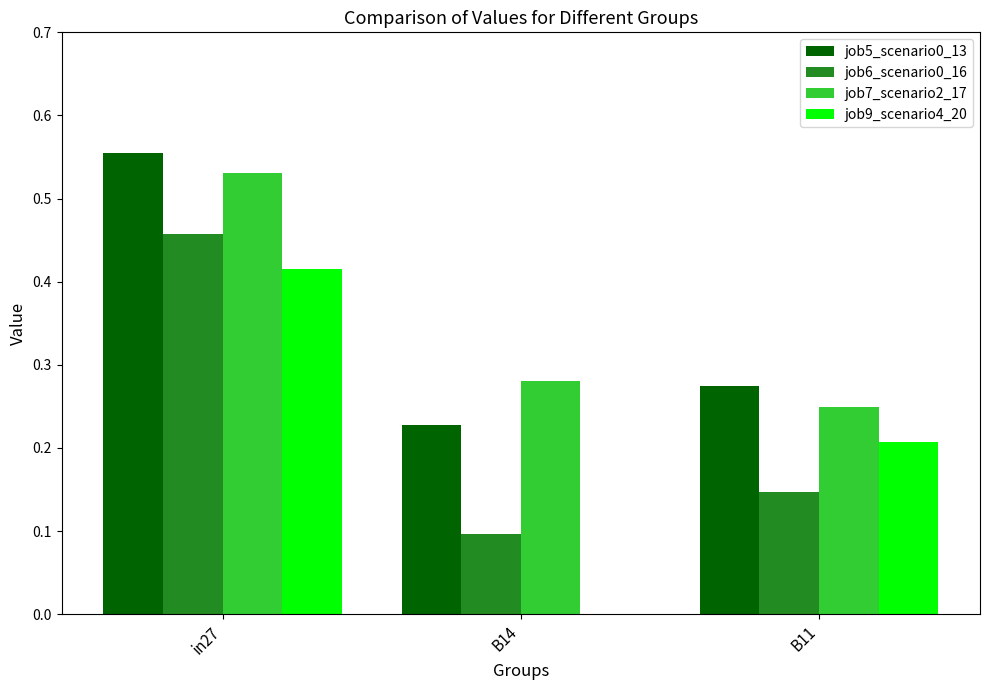

Is the value of job9_scenario4_20 at B11 greater than the value of job7_scenario2_17 at in27?

No